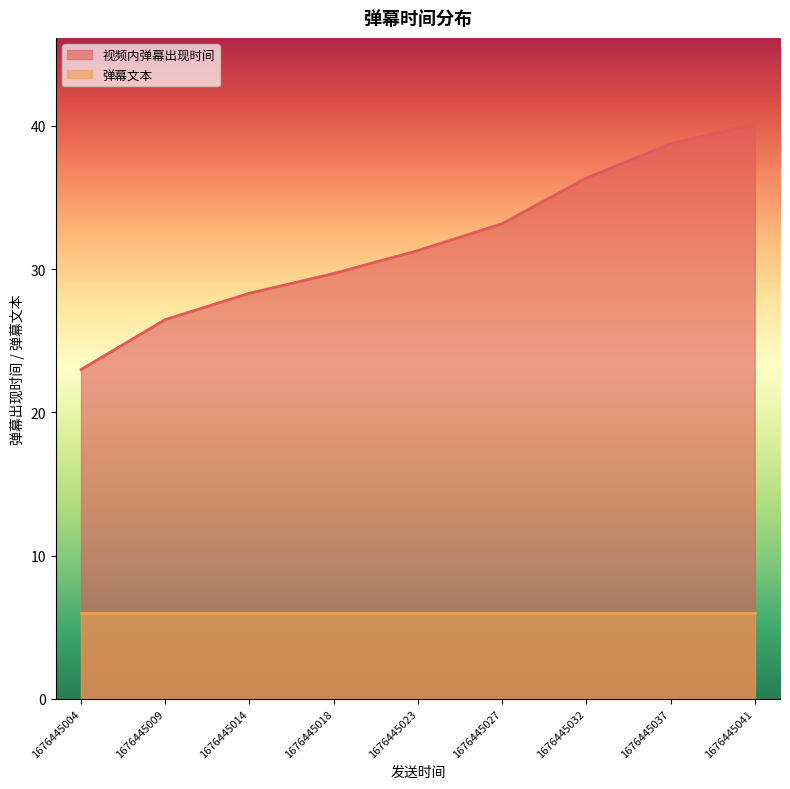

What is the lowest value of the 视频内弹幕出现时间 series?

23.0